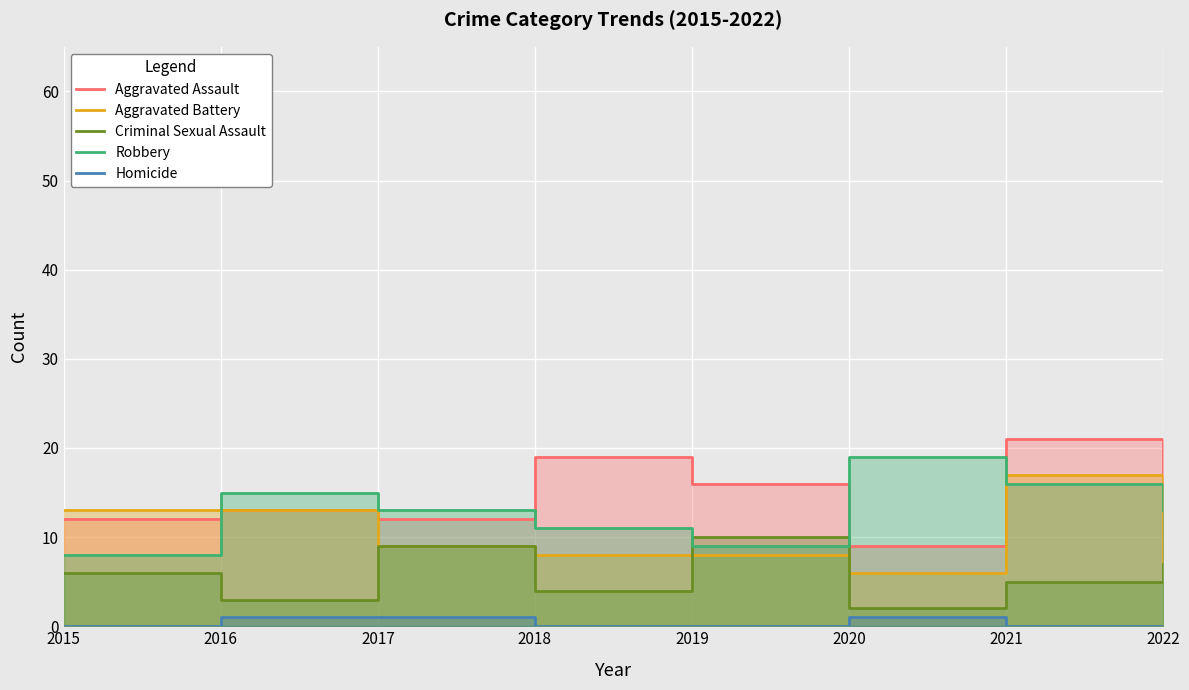

Which series has the largest total across all categories?

Aggravated Assault